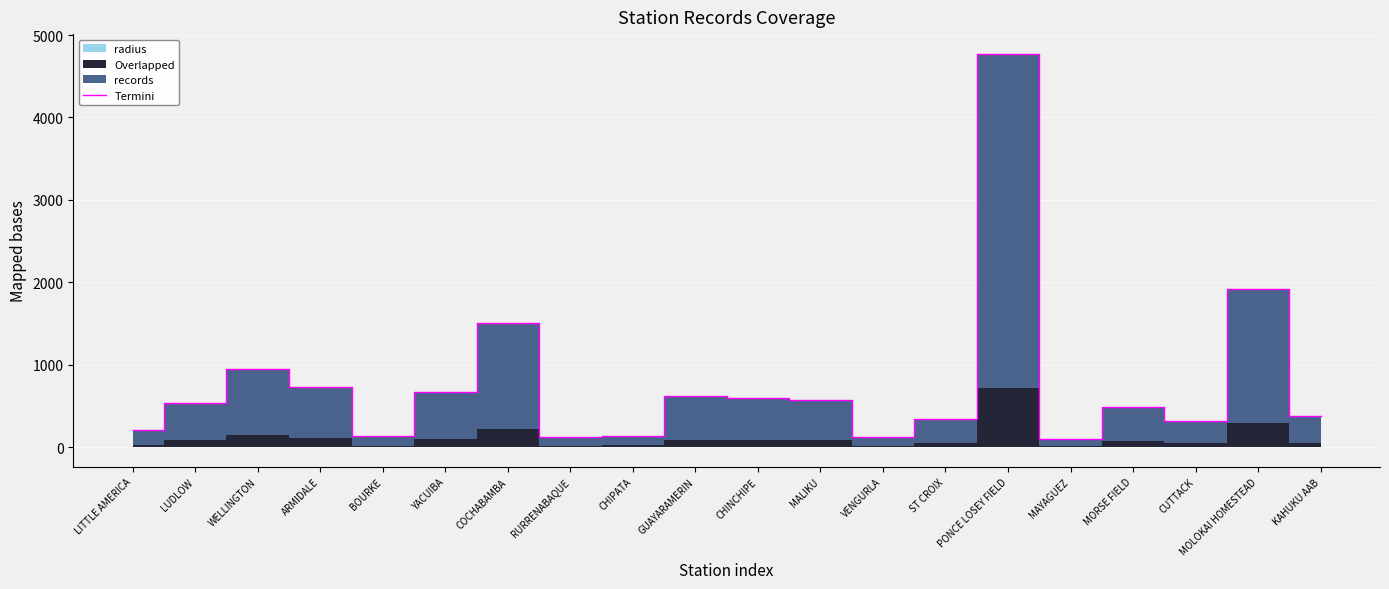

Is it true that the value at ST CROIX is 346?

True